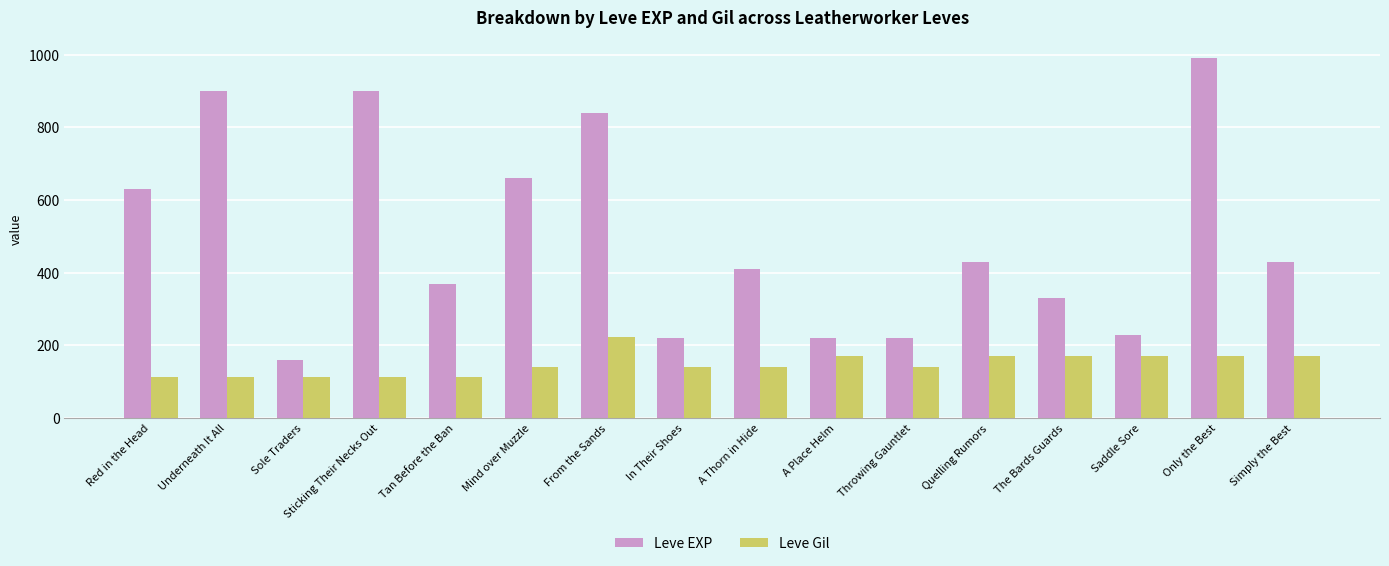

Rank the series by their maximum value, from lowest to highest.

Leve Gil, Leve EXP